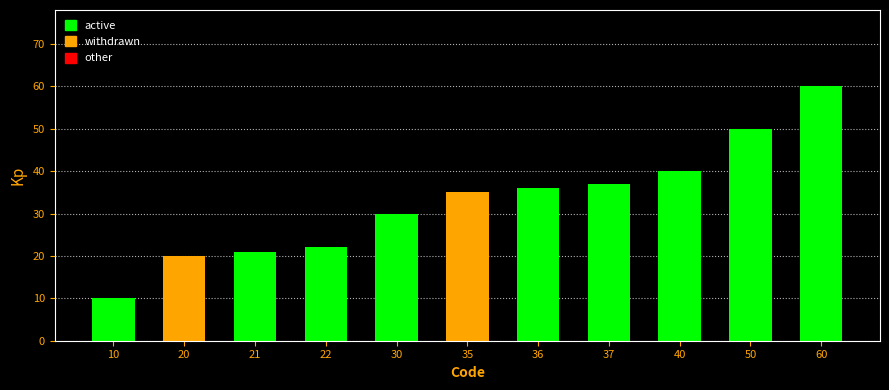

Reading right to left, transcribe all the data shown in this chart.

60=60	50=50	40=40	37=37	36=36	35=35	30=30	22=22	21=21	20=20	10=10